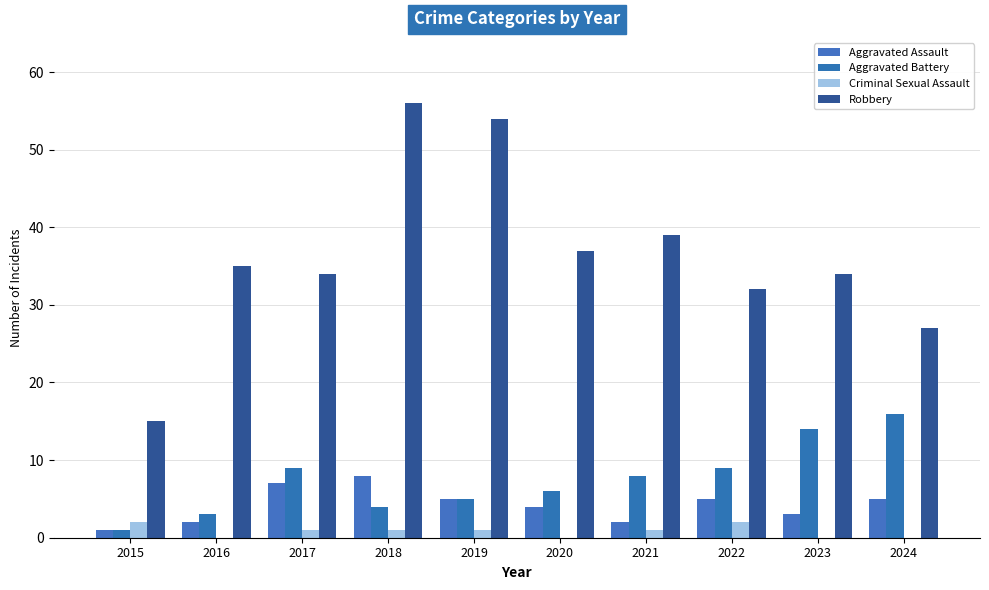

Count the Aggravated Assault values in the range 2 to 5.

7